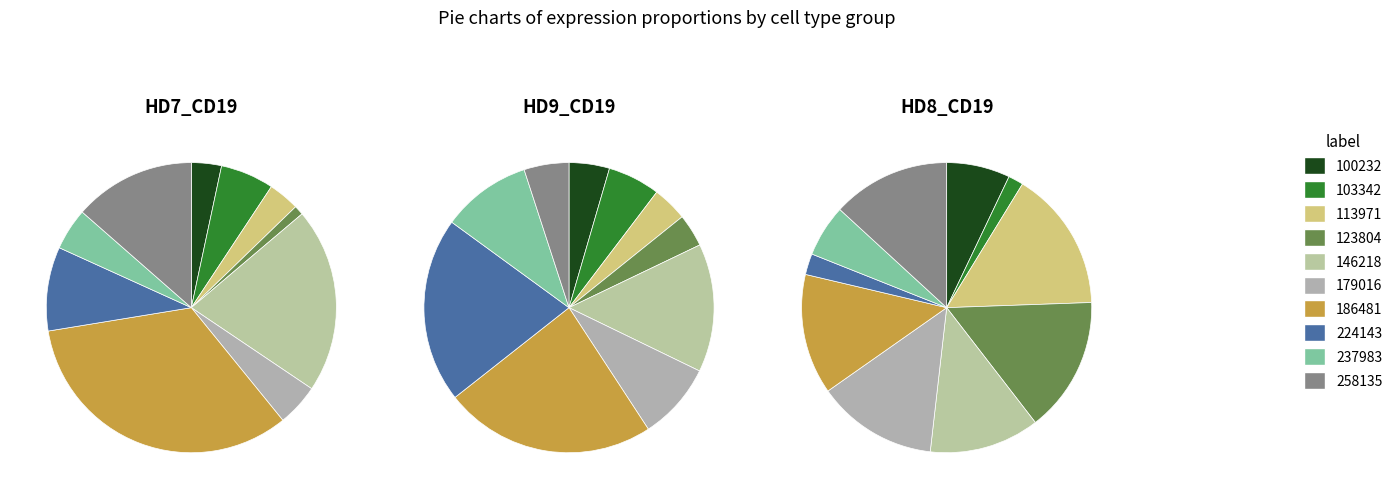

Is there a majority slice in this chart?

No